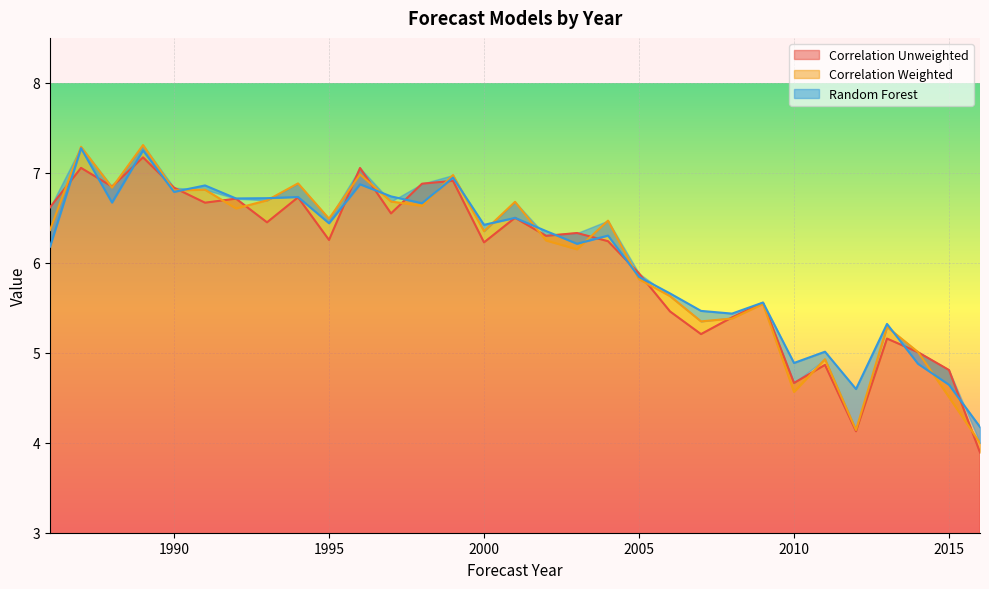

Which series has the widest spread of values?

Correlation Weighted